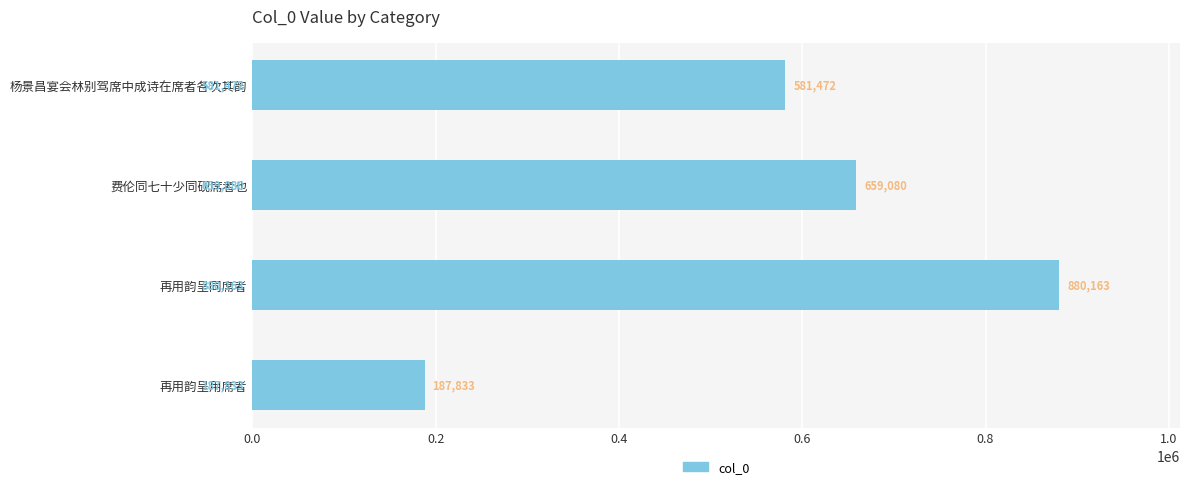

Count the values in the range 581472 to 880163.

3